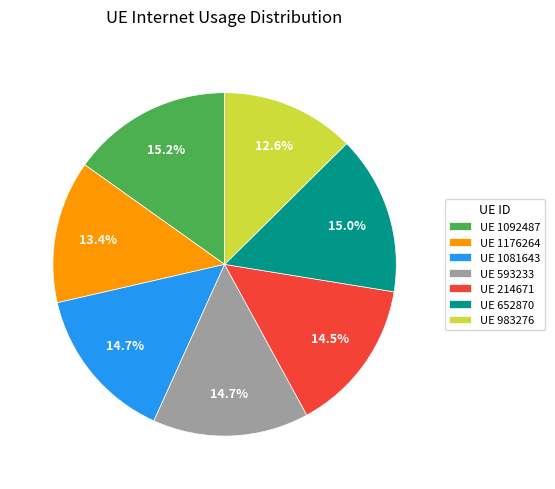

Which has a higher value, UE 1092487 or UE 214671?

UE 1092487